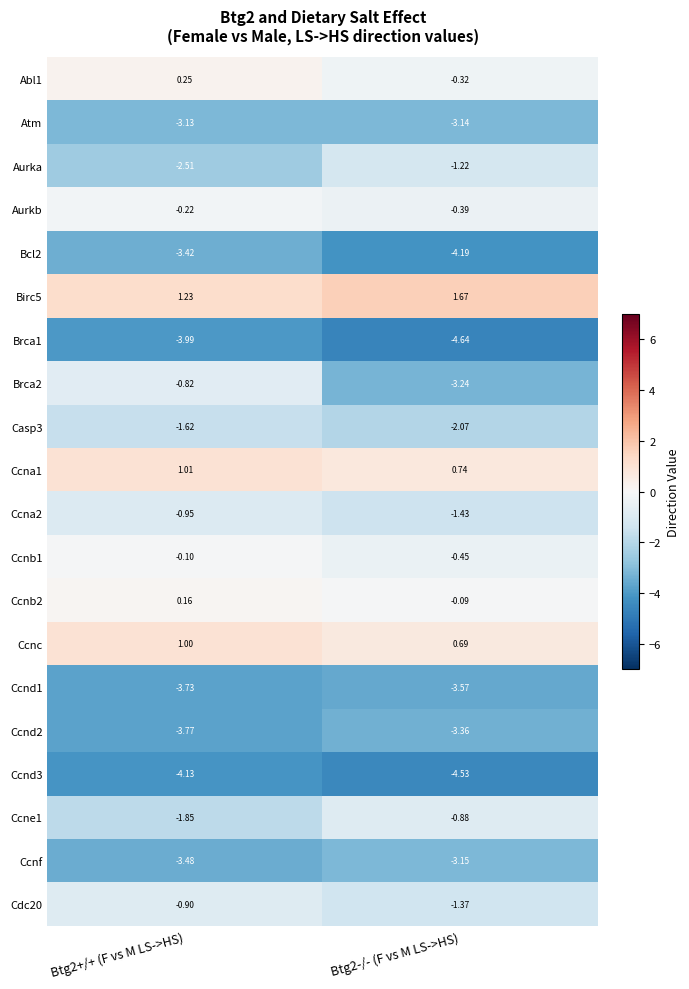

Is the value of Atm at Btg2+/+ (F vs M LS->HS) greater than the value of Casp3 at Btg2+/+ (F vs M LS->HS)?

No